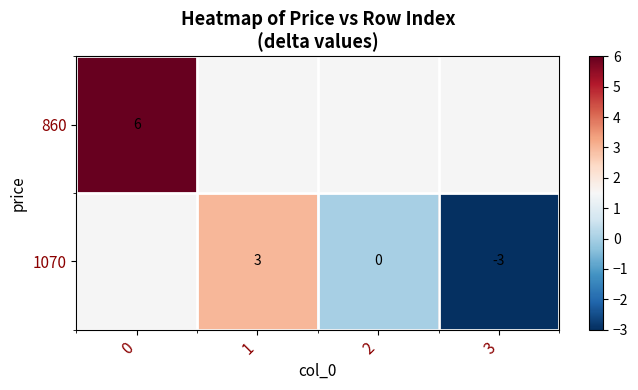

Is the value of 1070 at 1 greater than the value of 860 at 0?

No